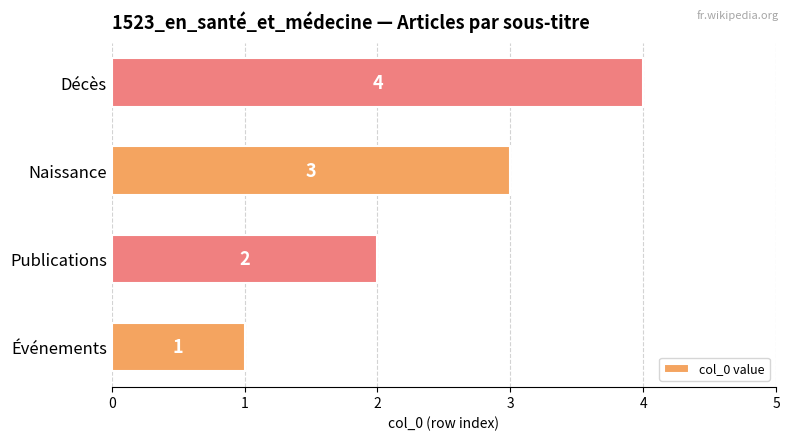

How many values are between 2 and 4?

3